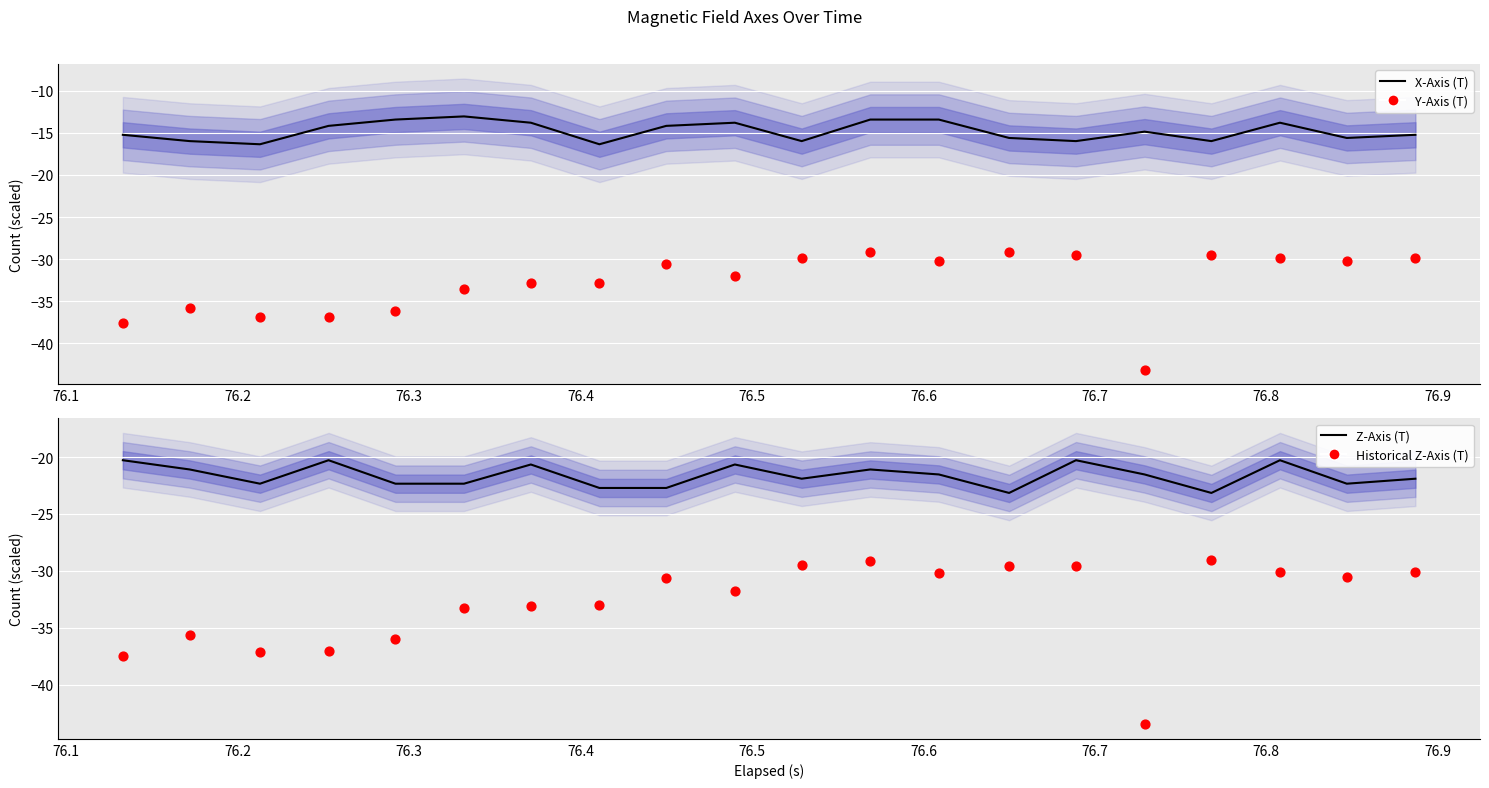

Which series contains the lowest Y value?

Historical Z-Axis (T)